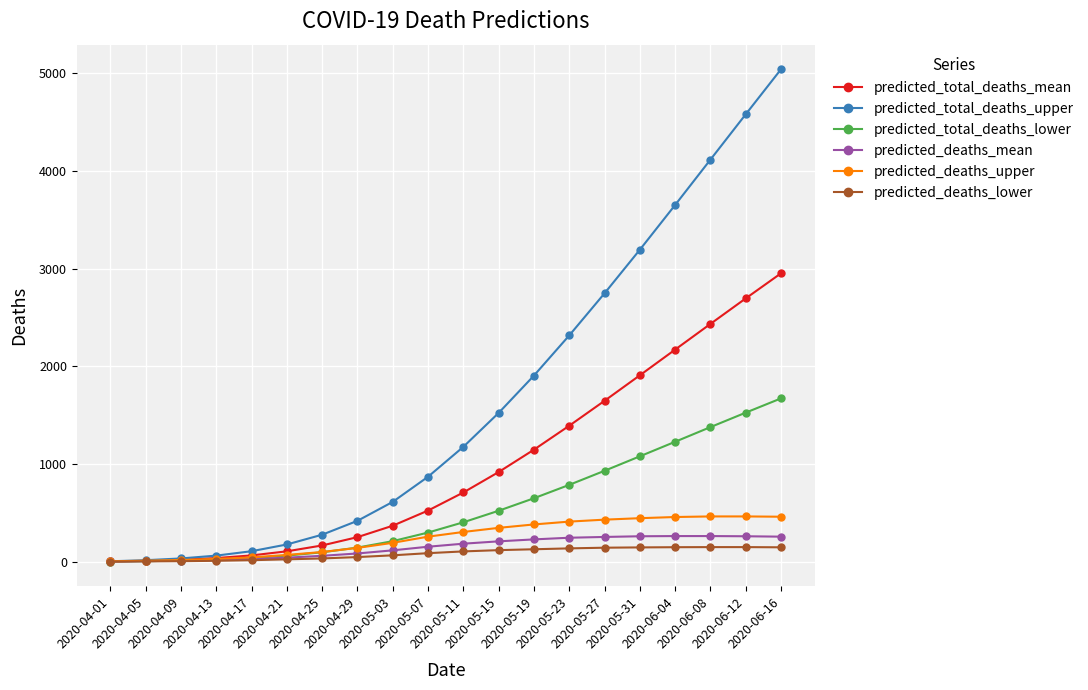

What is the greatest value displayed?

5040